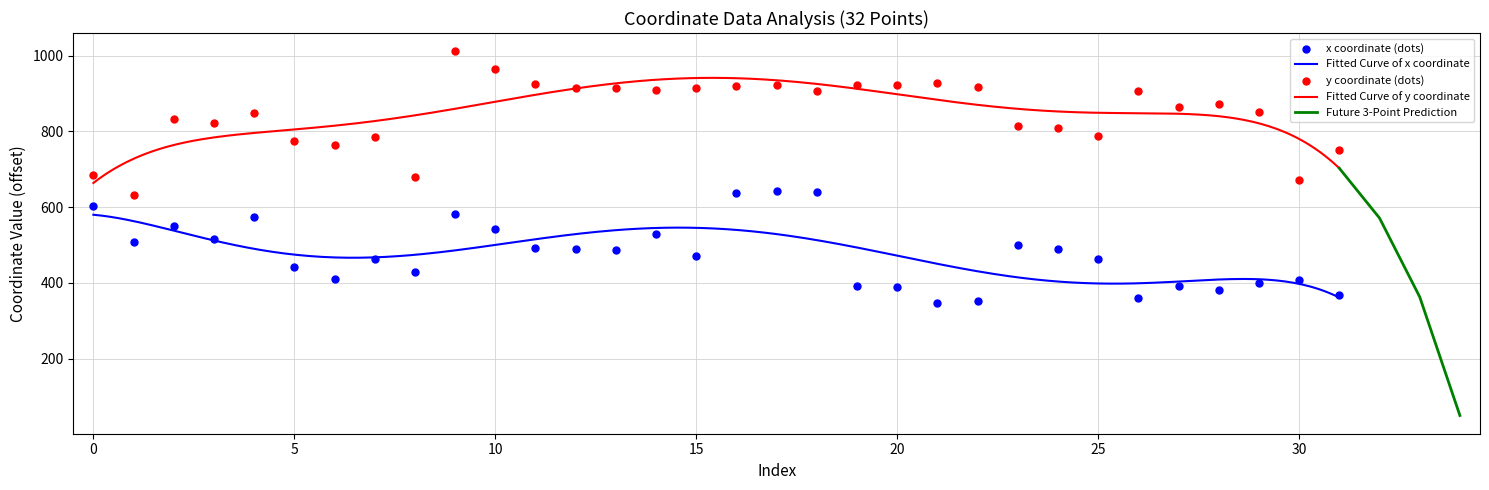

Which series contains the highest Y value?

y